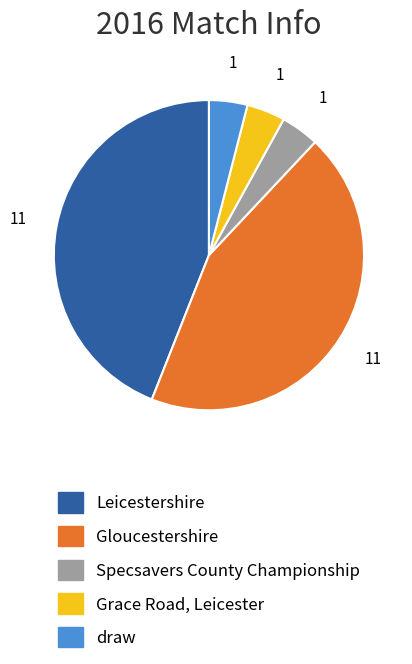

What is the ratio of the value at Gloucestershire to the value at Specsavers County Championship?

11.0